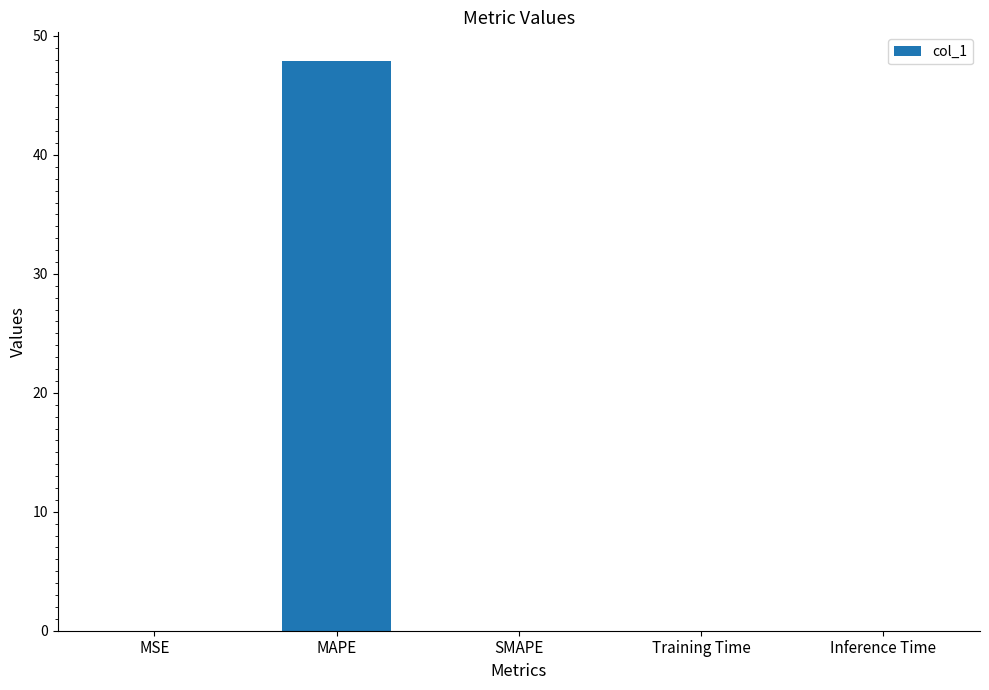

Between Training Time and MAPE, which is larger?

MAPE